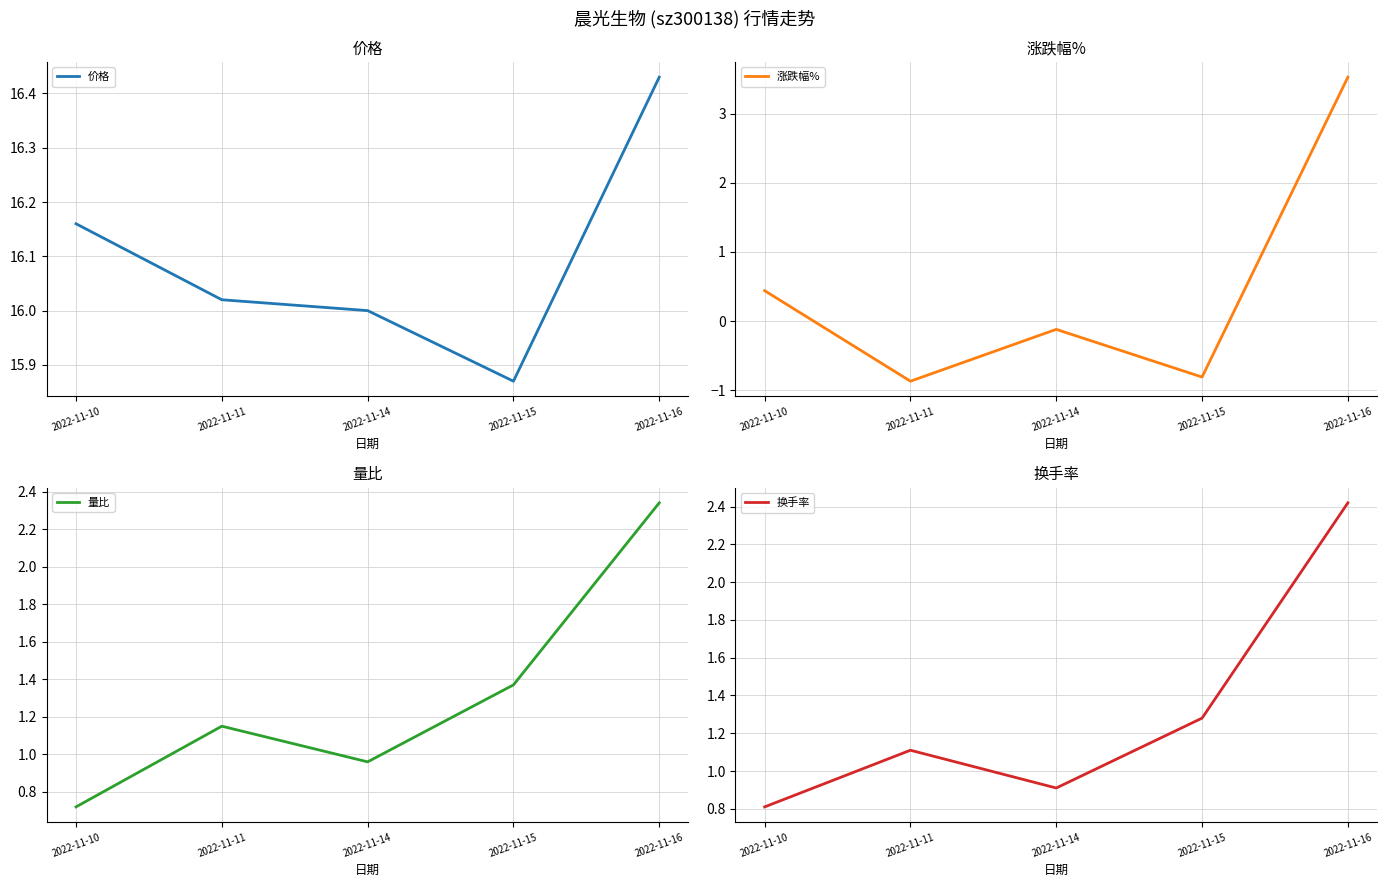

Where do 换手率 and 涨跌幅% first cross each other?

2022-11-15 and 2022-11-16